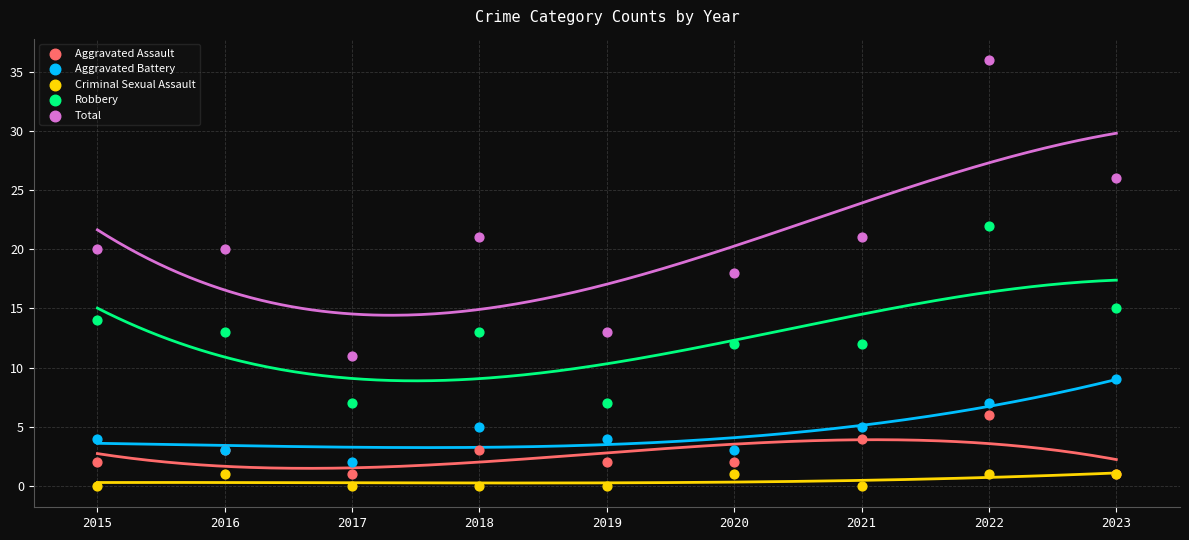

In the Total series, what Y value is closest to 23?

21